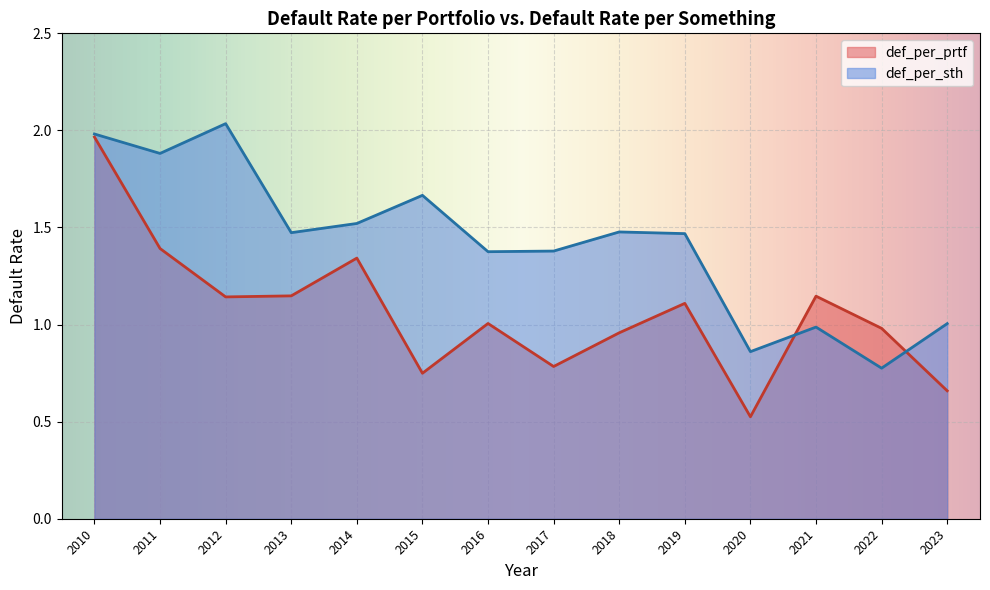

True or false: def_per_prtf and def_per_sth cross at least once.

True